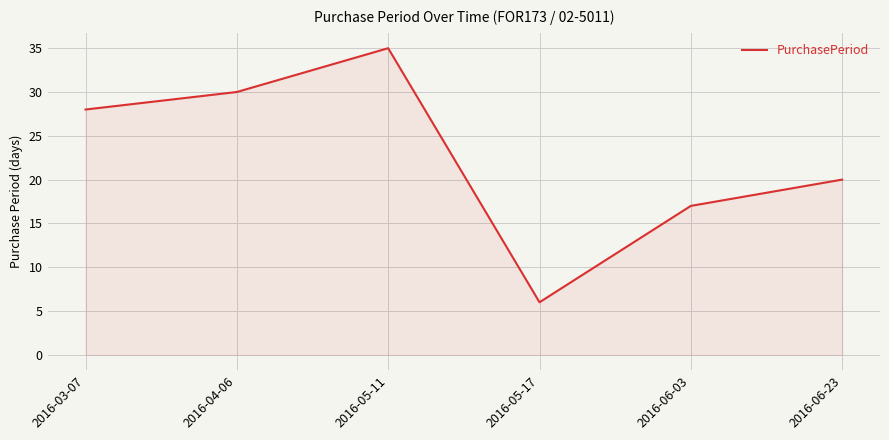

Which label corresponds to the largest value in the chart?

2016-05-11